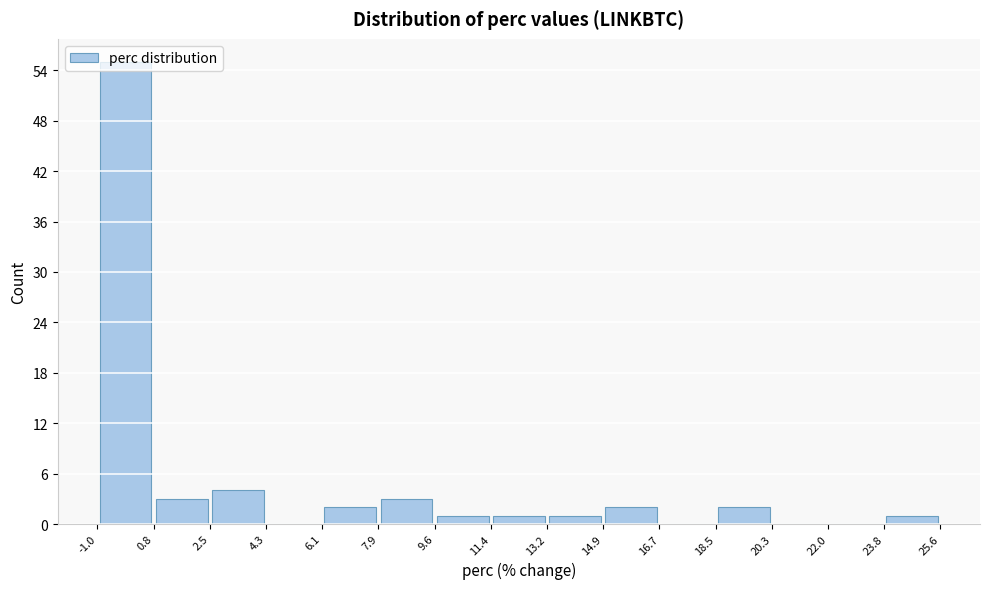

How tall is the bar that spans 6.1 to 7.9 on the x-axis? The values are not printed on the chart, so give them approximately, as read against the axis.

2